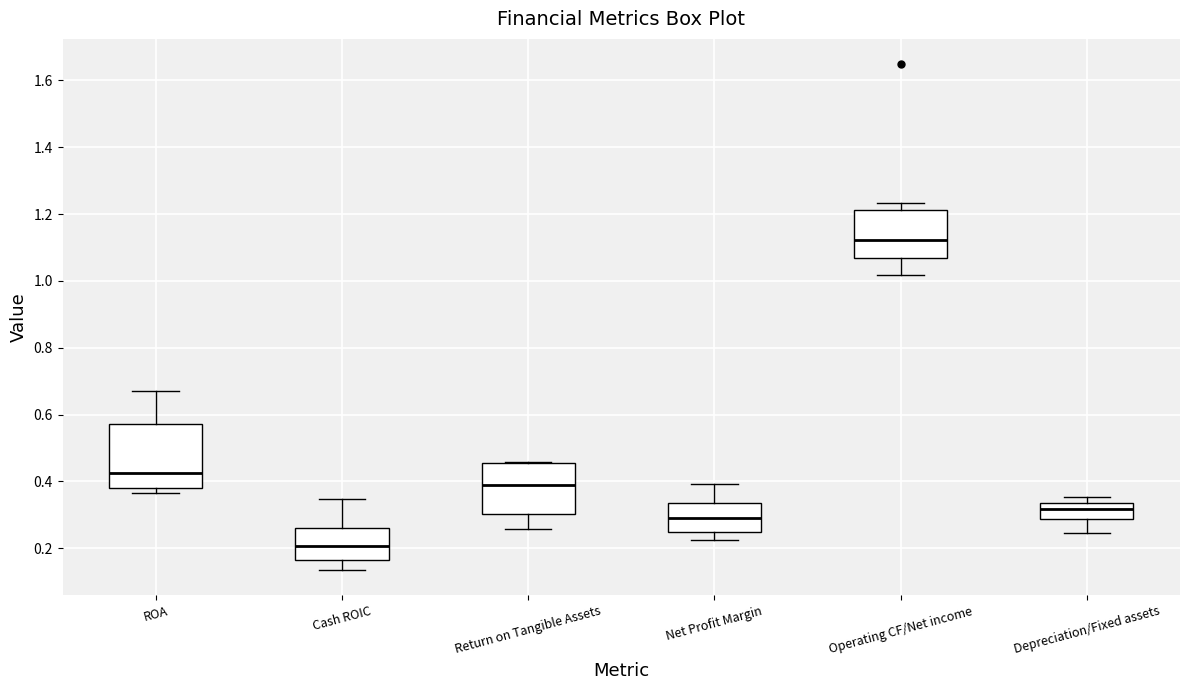

Which box is the tallest, from its lower edge to its upper edge?

ROA